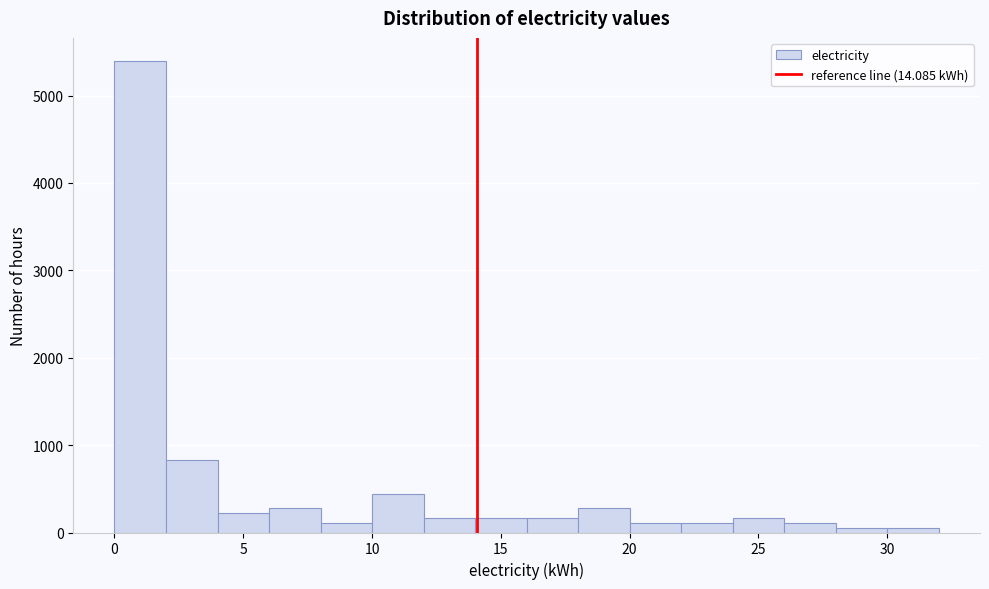

Reading left to right, transcribe this chart: for each bar, give the range it covers on the x-axis and its height. The values are not printed on the chart, so give them approximately, as read against the axis.

0 to 2: 5400
2 to 4: 800
4 to 6: 200
6 to 8: 300
8 to 10: 100
10 to 12: 400
12 to 14: 200
14 to 16: 200
16 to 18: 200
18 to 20: 300
20 to 22: 100
22 to 24: 100
24 to 26: 200
26 to 28: 100
28 to 30: under 100
30 to 32: under 100